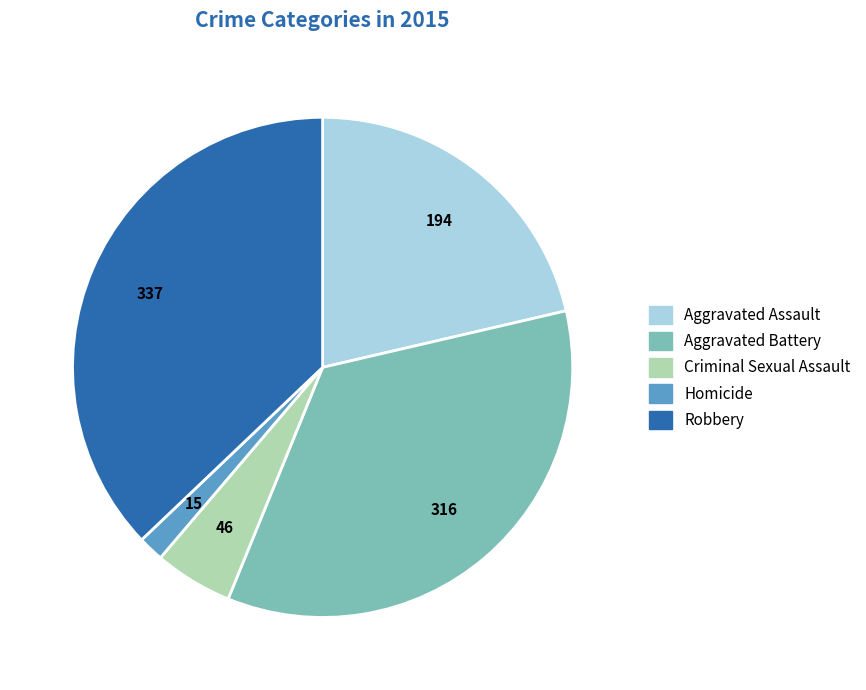

Is it true that Homicide is 2% of the pie?

True